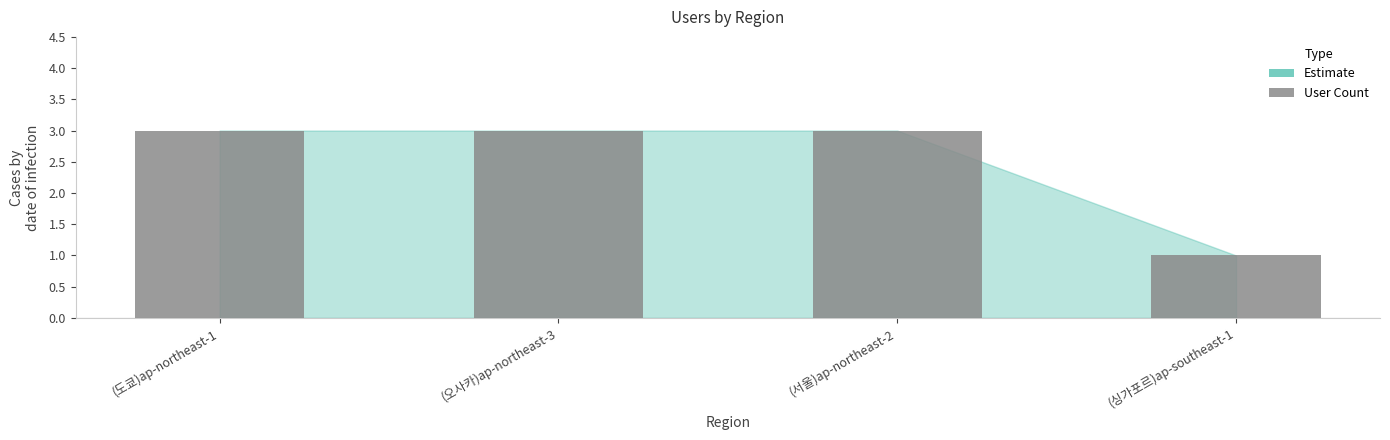

What is the sum of the values at (서울)ap-northeast-2 and (오사카)ap-northeast-3?

6